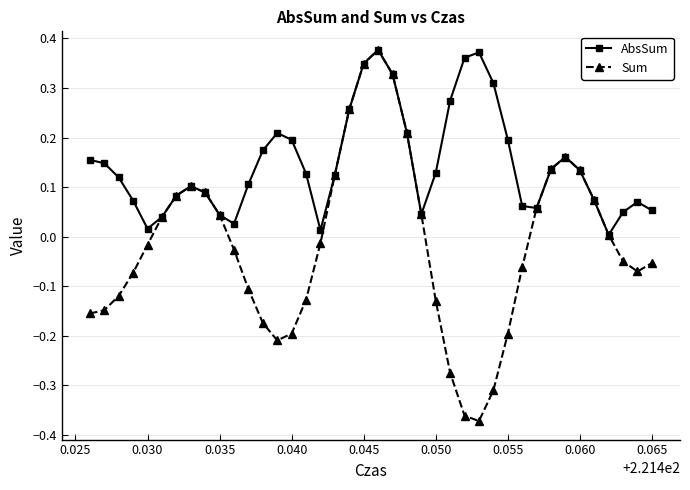

Rank the series by their average value, from highest to lowest.

AbsSum, Sum